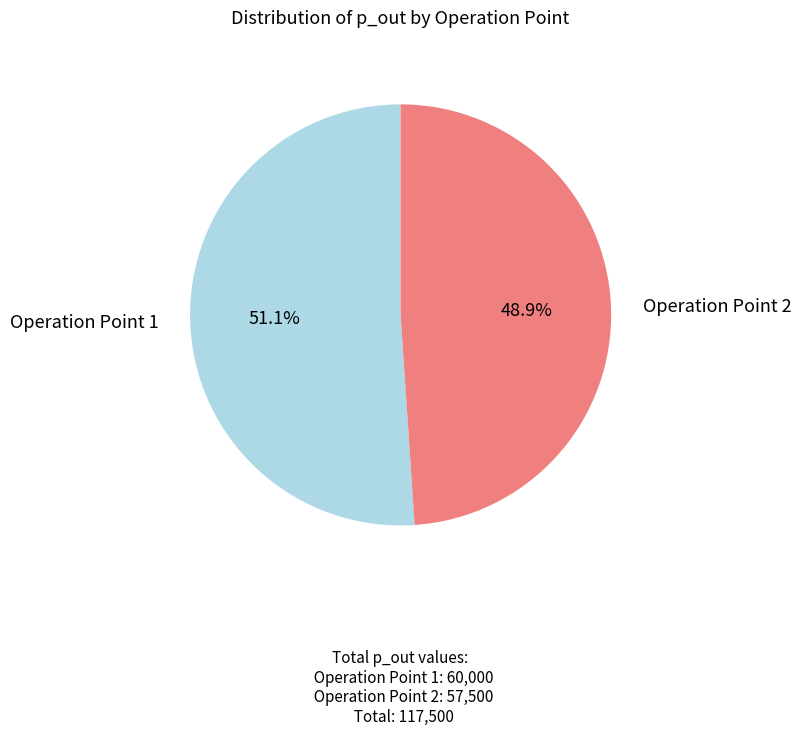

To the nearest percent, what is the average slice percentage?

50%